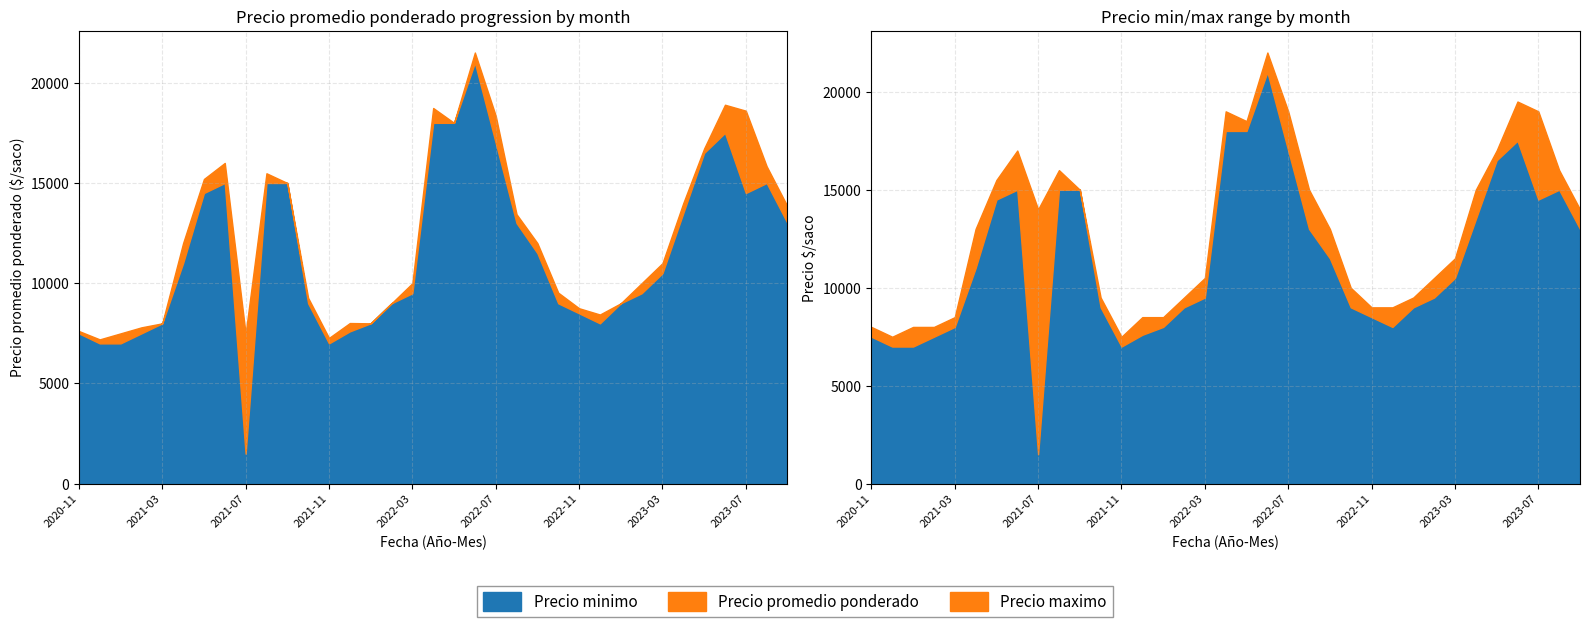

At which category does the chart reach its peak across all series?

2022-06